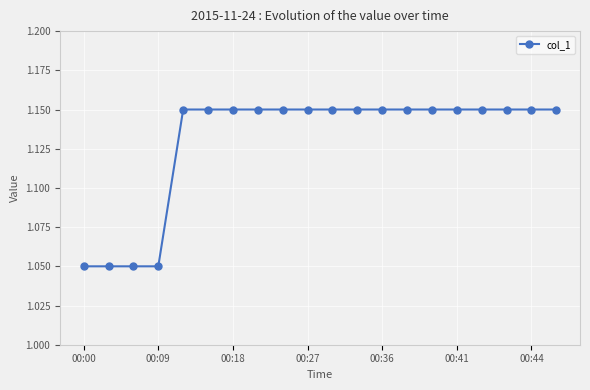

How many values are between 1 and 2?

20